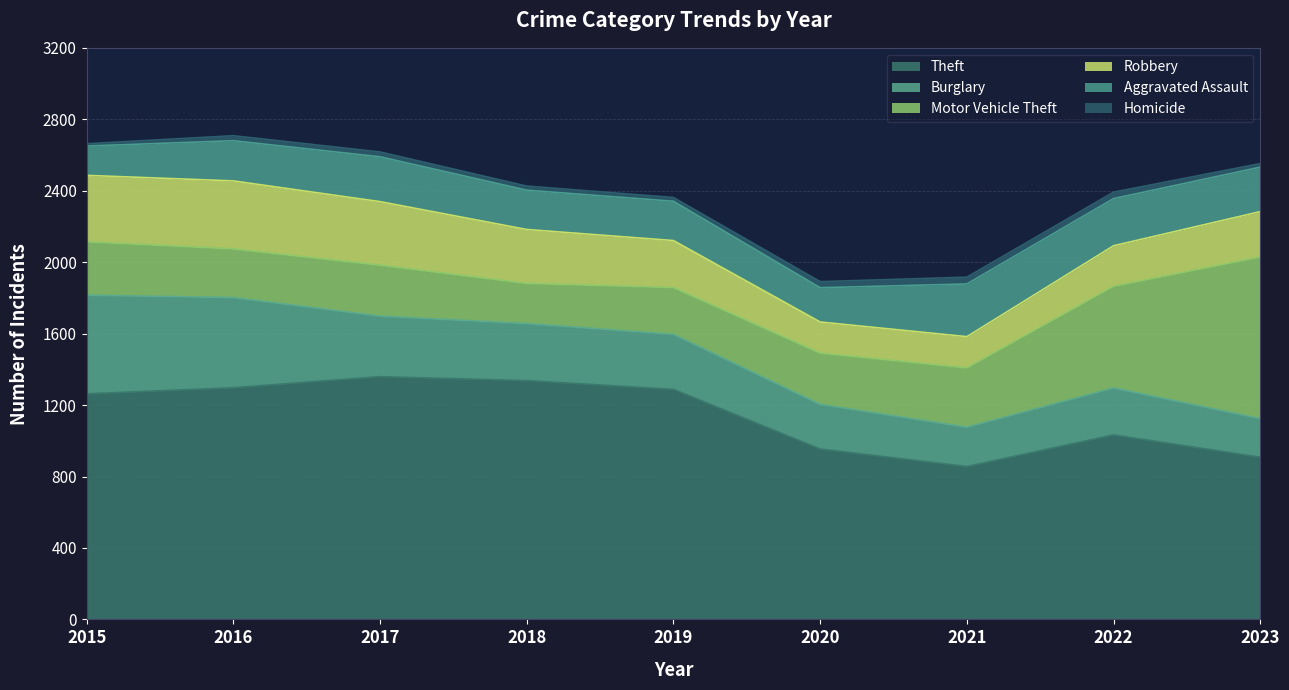

At how many categories does at least one series exceed 396?

9